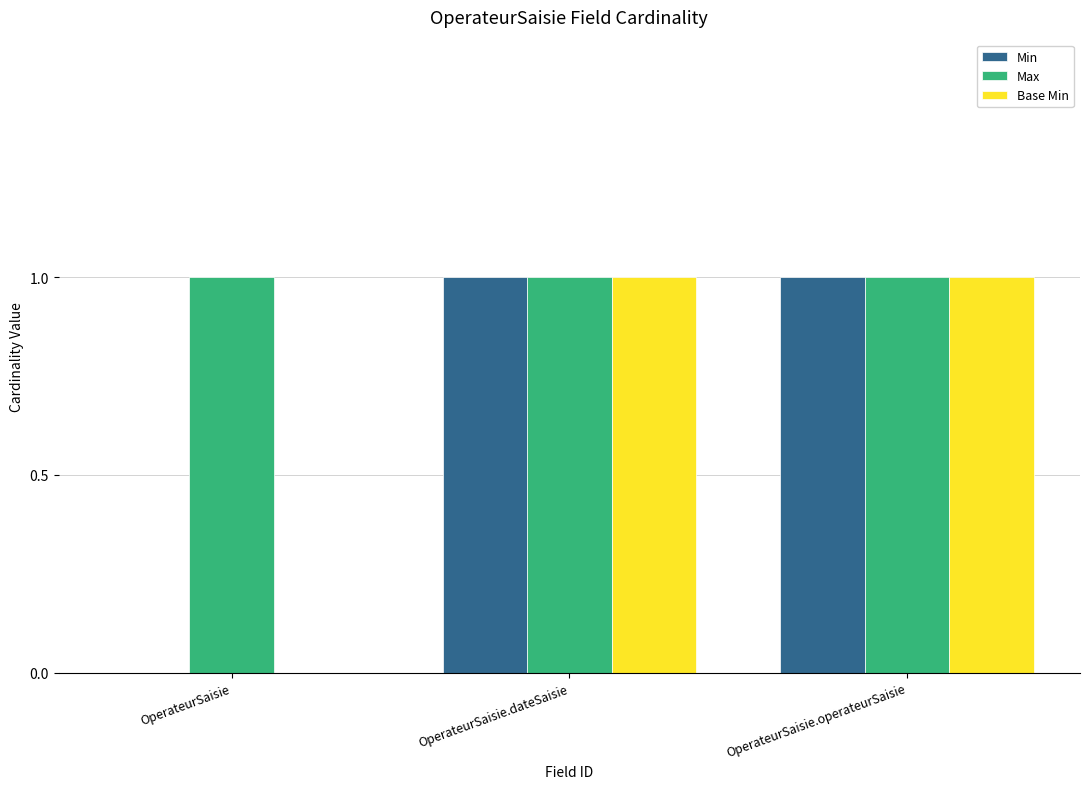

Is it true that Min equals 0 at OperateurSaisie.dateSaisie?

False